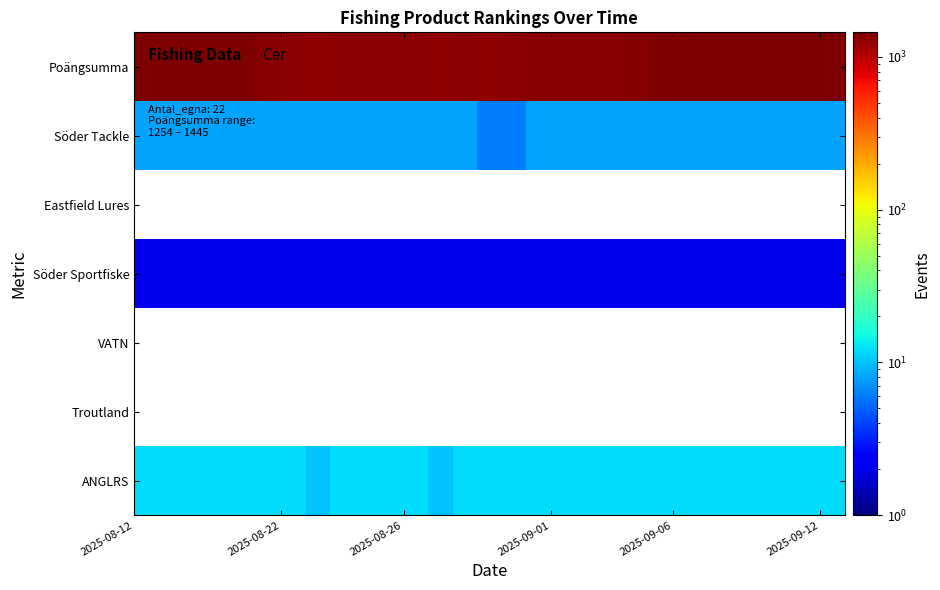

How many data points does each series have?

29